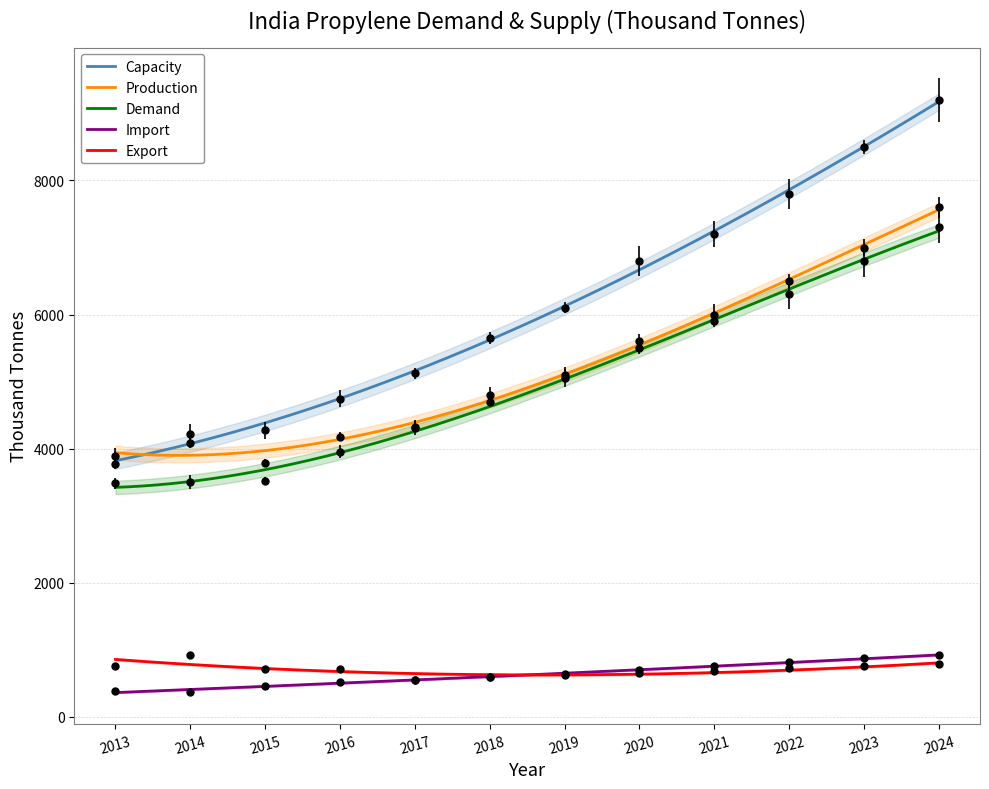

At how many categories does at least one series exceed 4563?

9